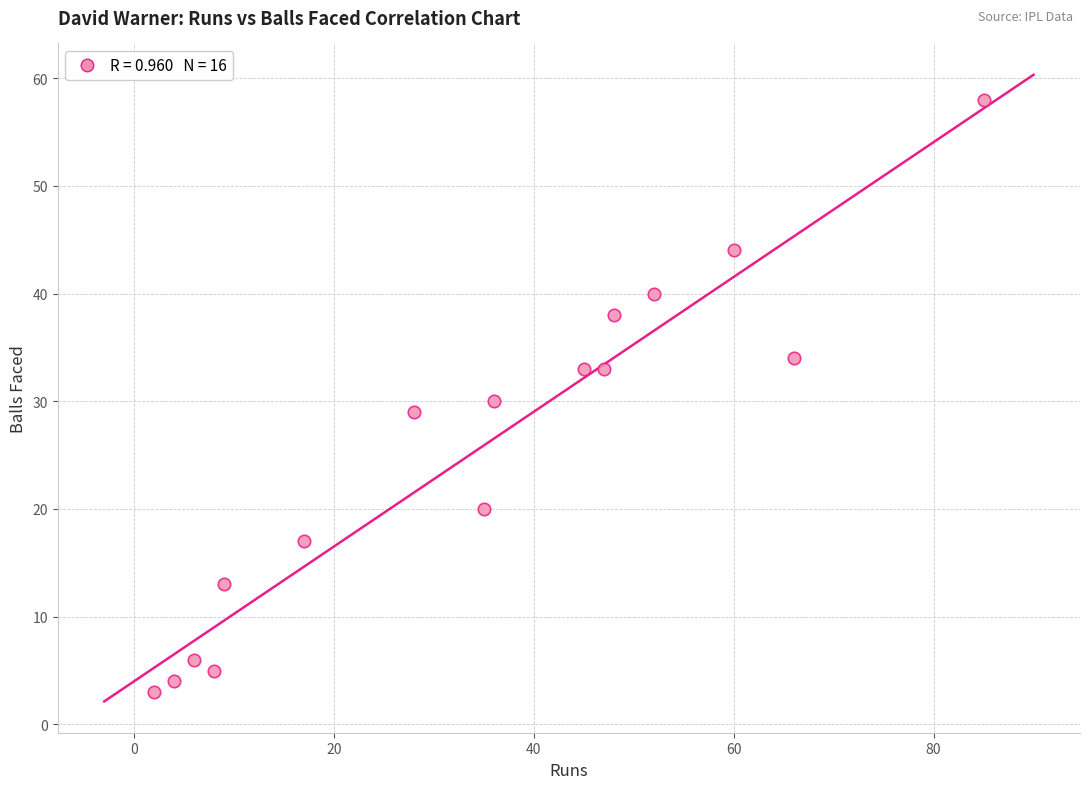

What is the range of X values (max minus min)?

83